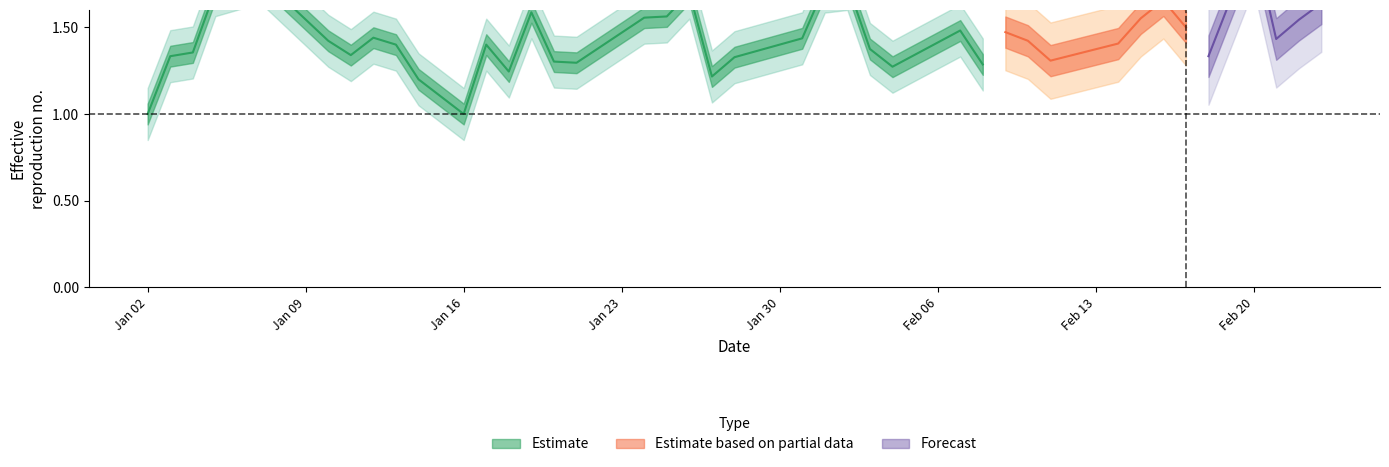

What is the difference between the maximum and minimum values?

1.0